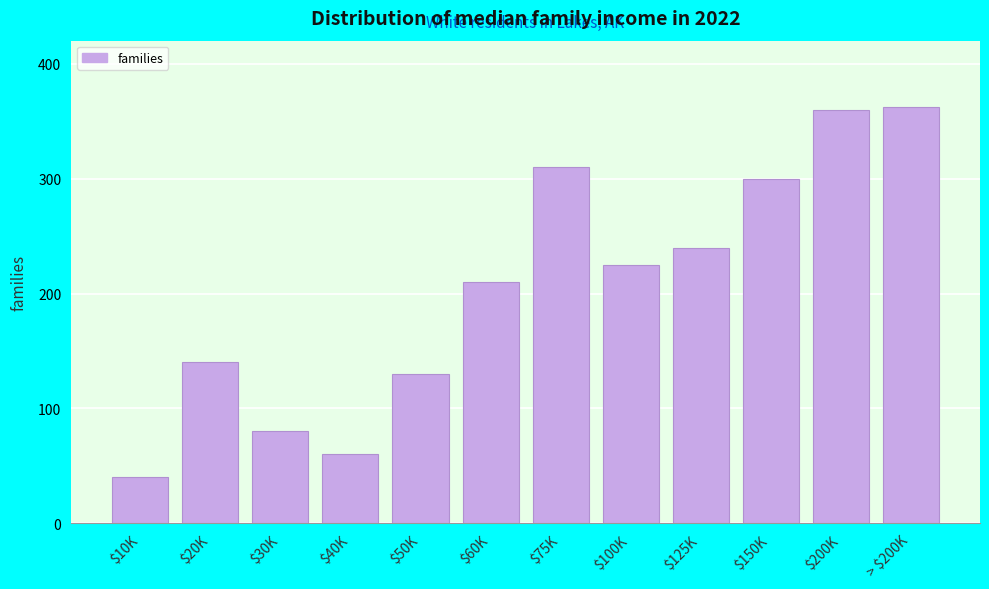

Reading left to right, transcribe all the data shown in this chart.

40	140	80	60	130	210	310	225	240	300	360	362